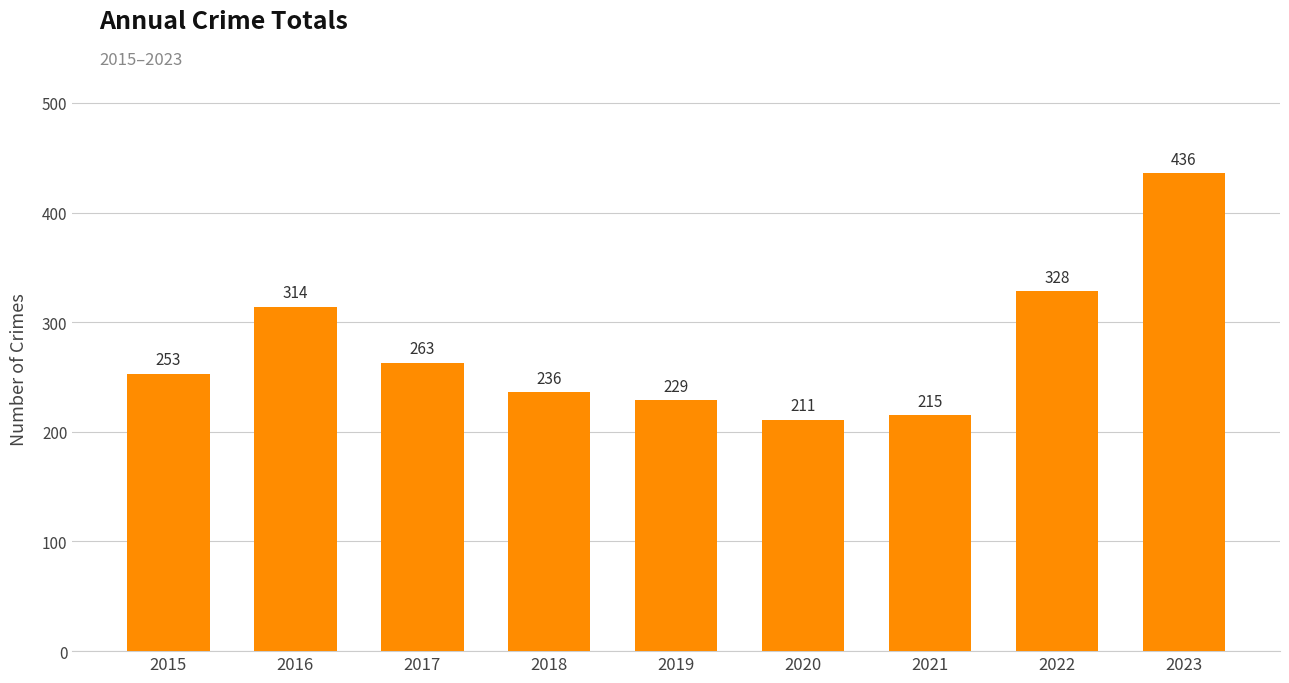

Rank the categories by value from highest to lowest.

2023, 2022, 2016, 2017, 2015, 2018, 2019, 2021, 2020